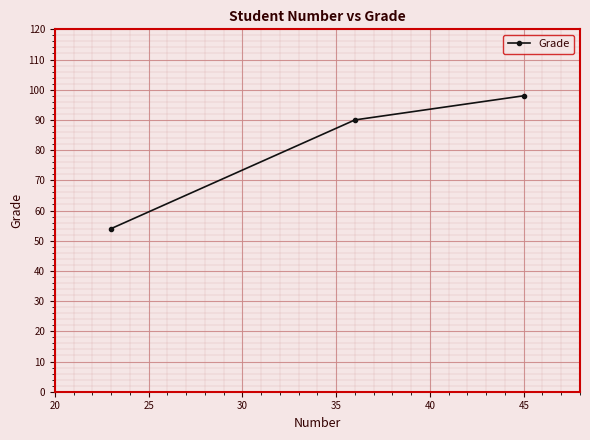

How many data points are less than 90?

1